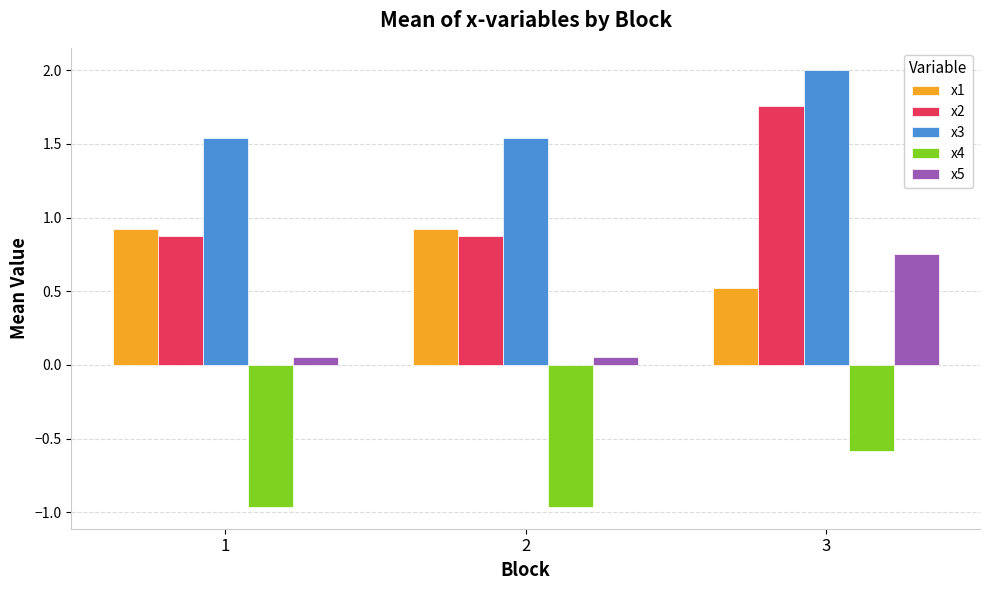

What are all the series names shown in the legend?

x1, x2, x3, x4, x5